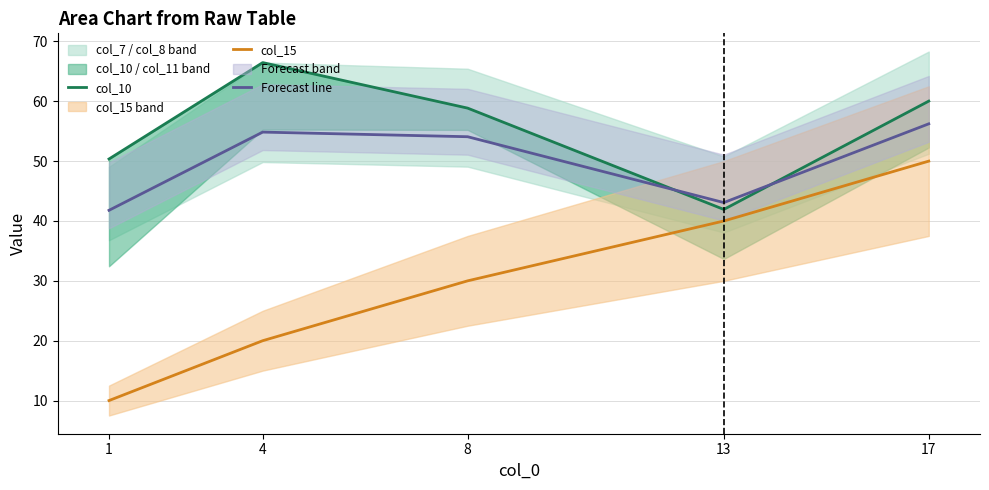

At 8, list the series in order from smallest to largest.

col_15, Forecast line, col_10